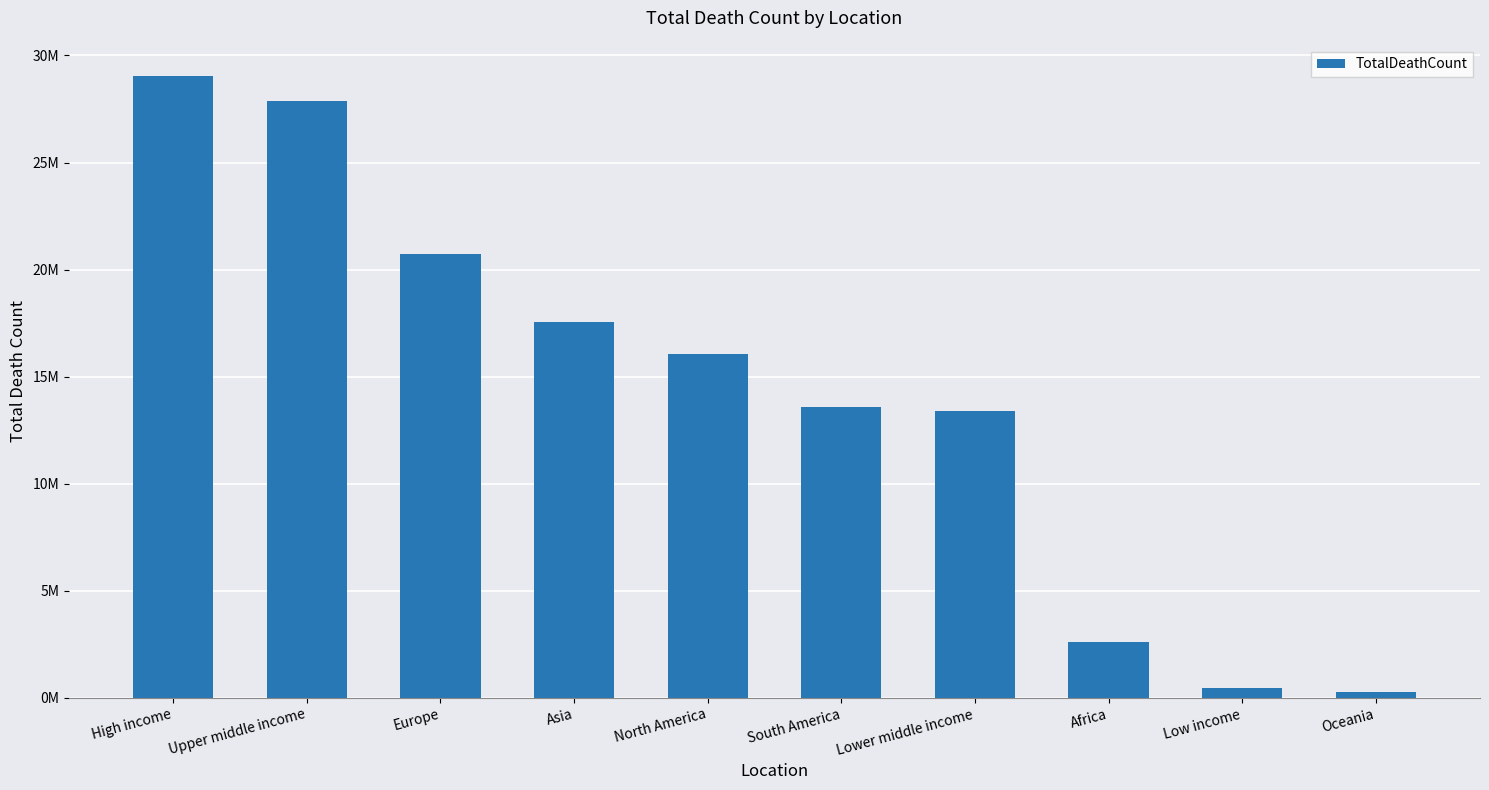

At which label is the value closest to 14667485?

South America